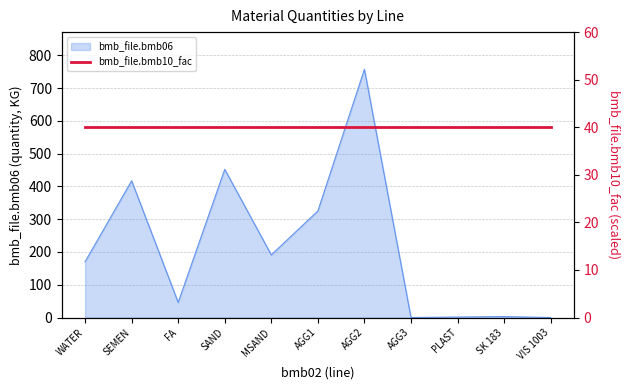

What is the maximum value shown in the chart?

757.0